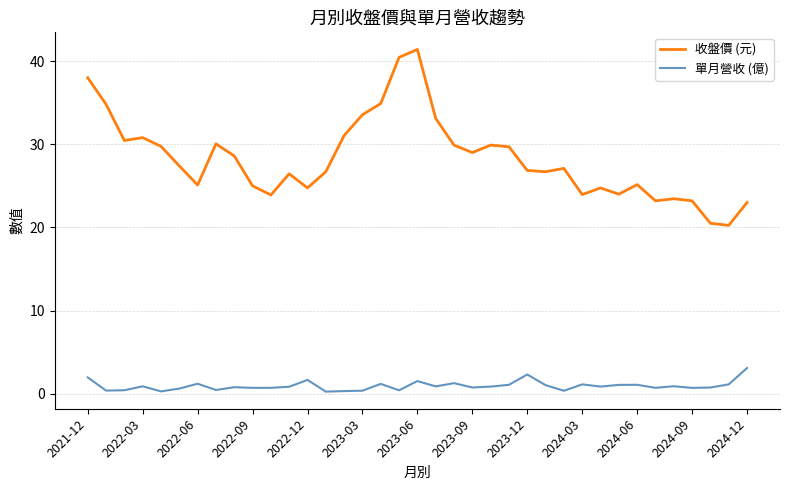

Does the chart display data point markers on the line(s)?

No